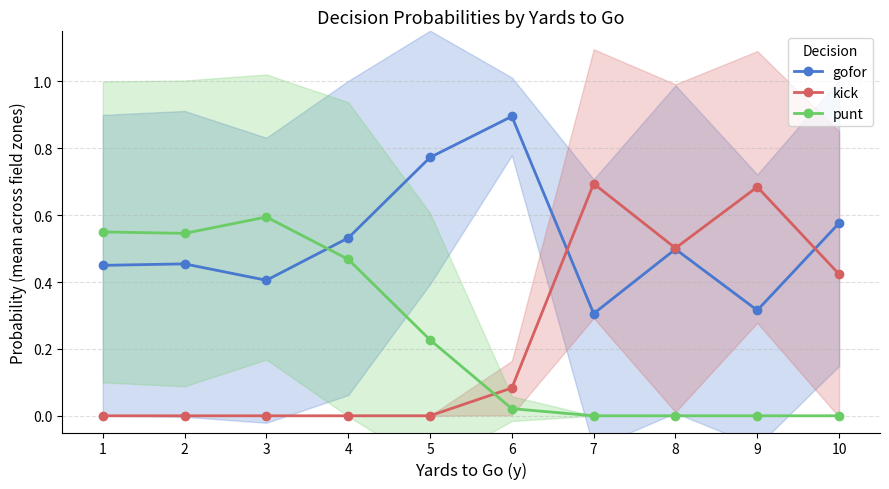

List the labels in order of punt value, smallest first.

7, 8, 9, 10, 6, 5, 4, 2, 1, 3